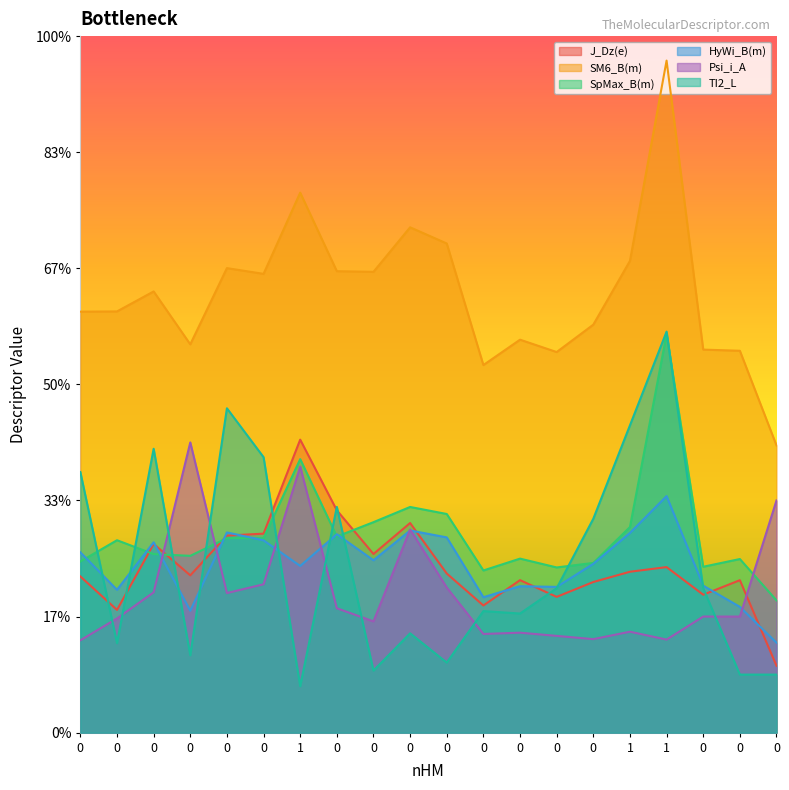

How many lines are shown in the chart?

6